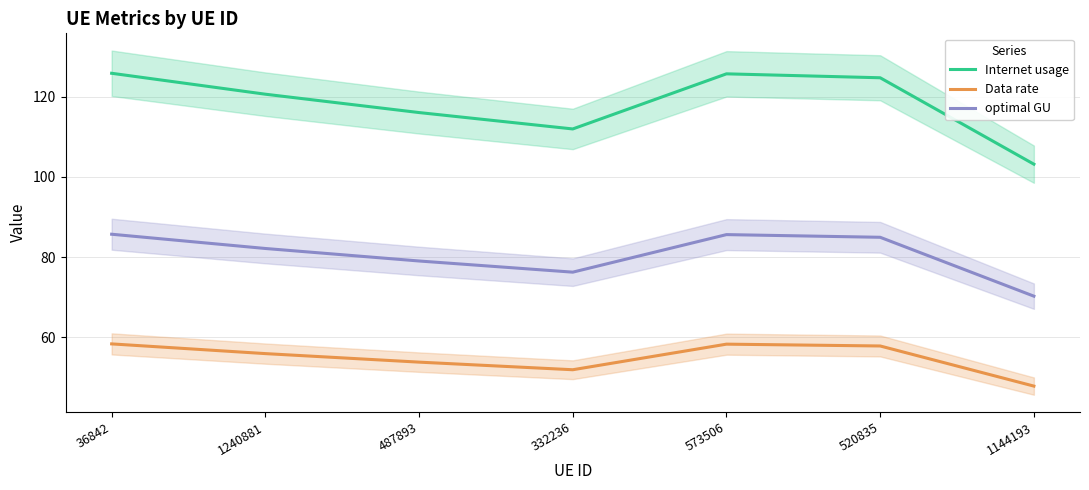

What is the label of the 3rd point from the right?

573506